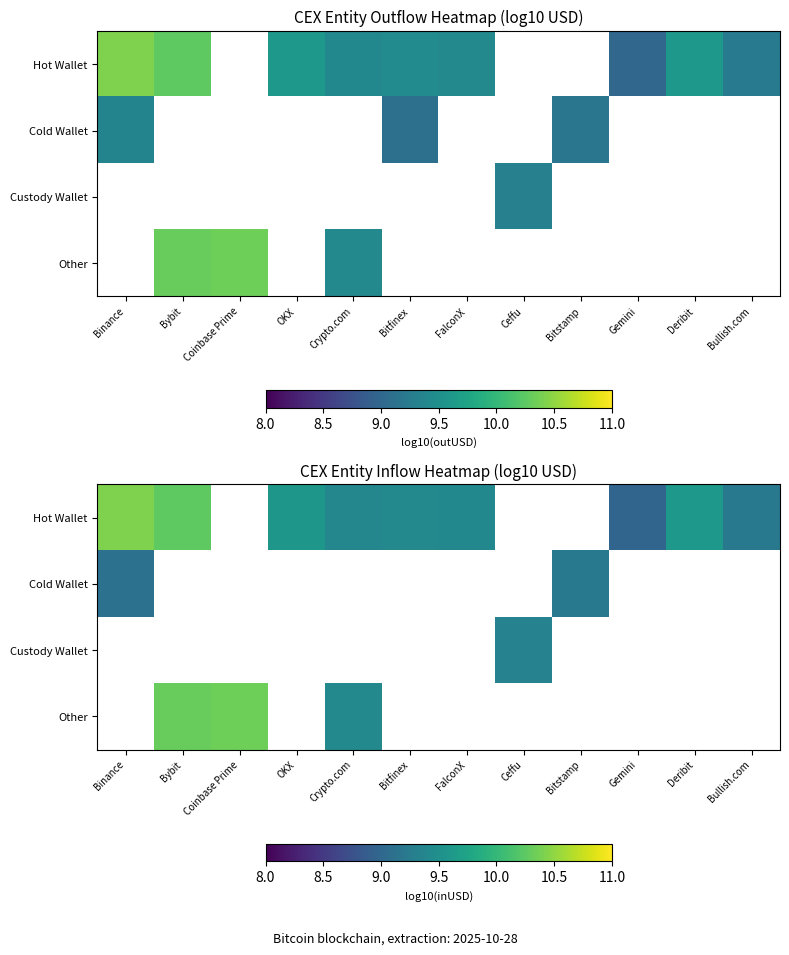

How many series are shown in this chart?

4